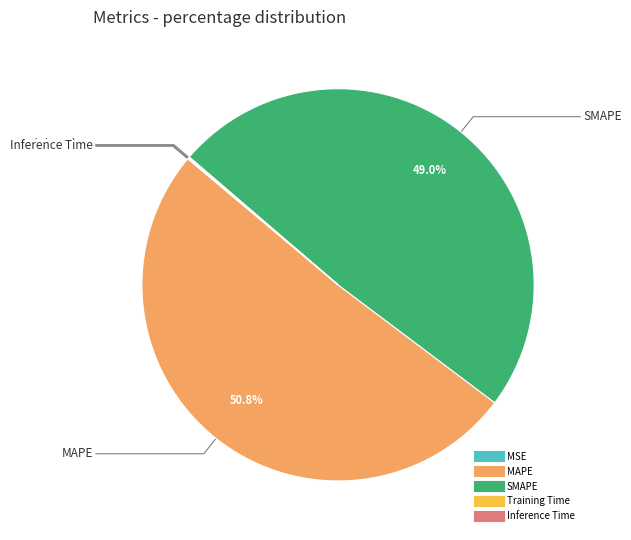

Which category accounts for the majority?

MAPE